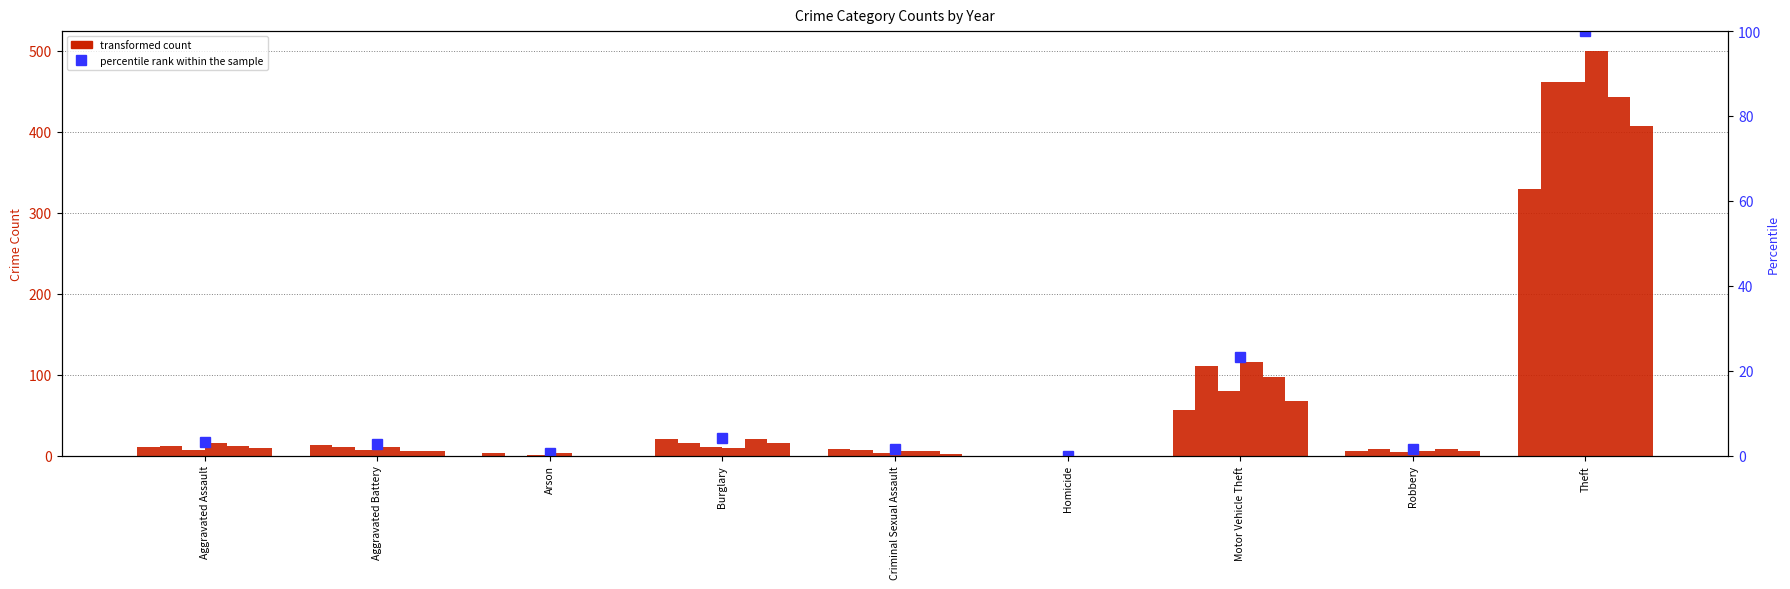

List the labels in order of value, largest first.

Theft, Motor Vehicle Theft, Burglary, Aggravated Assault, Aggravated Battery, Criminal Sexual Assault, Robbery, Arson, Homicide